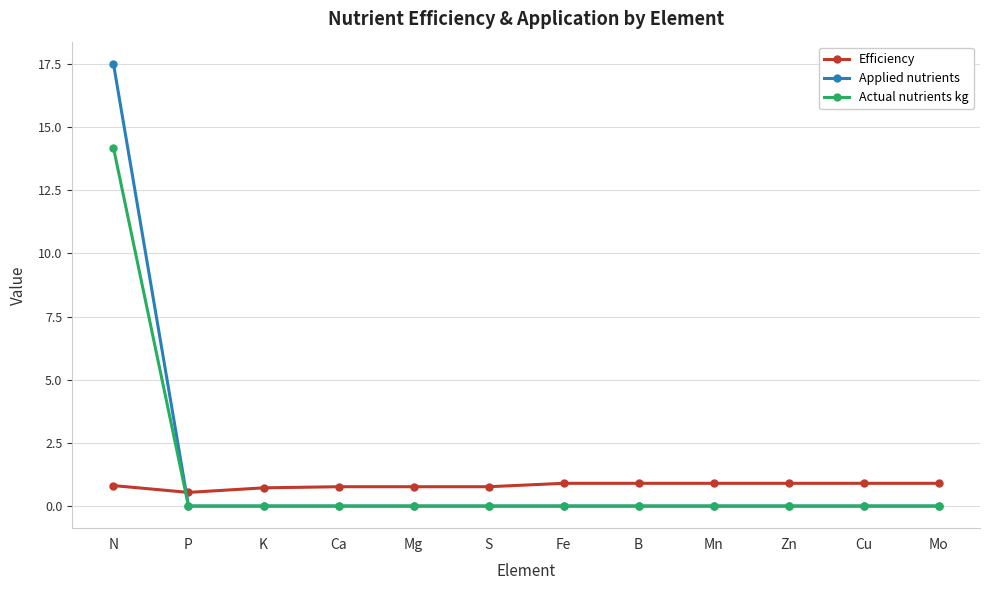

Is this an area chart (filled region under the line)?

No